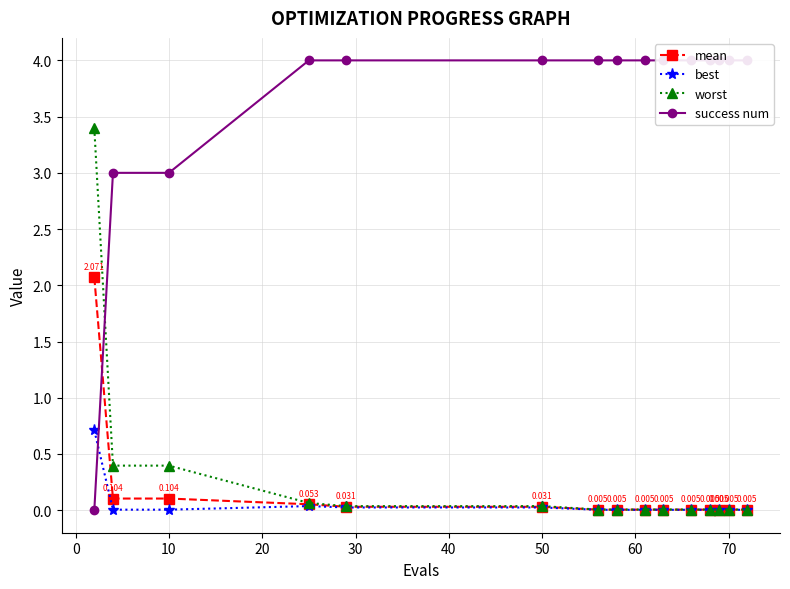

How many distinct data groups are displayed?

4